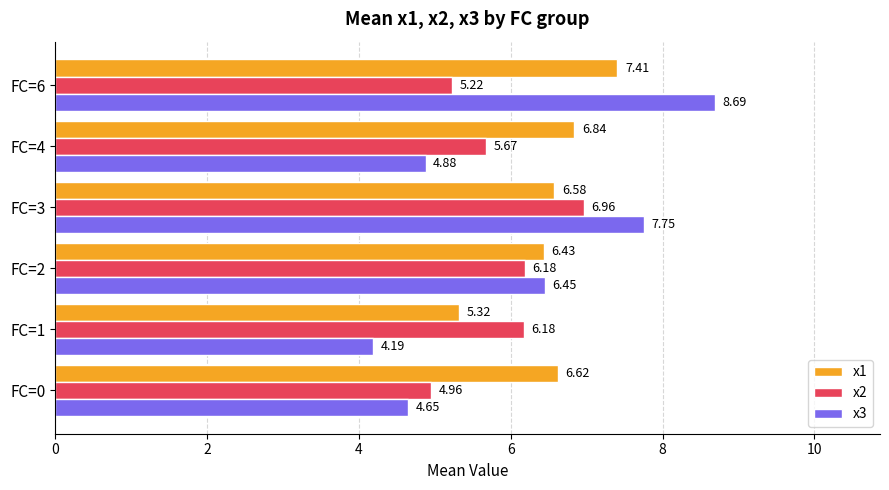

Rank the categories by x3 value from highest to lowest.

FC=6, FC=3, FC=2, FC=4, FC=0, FC=1